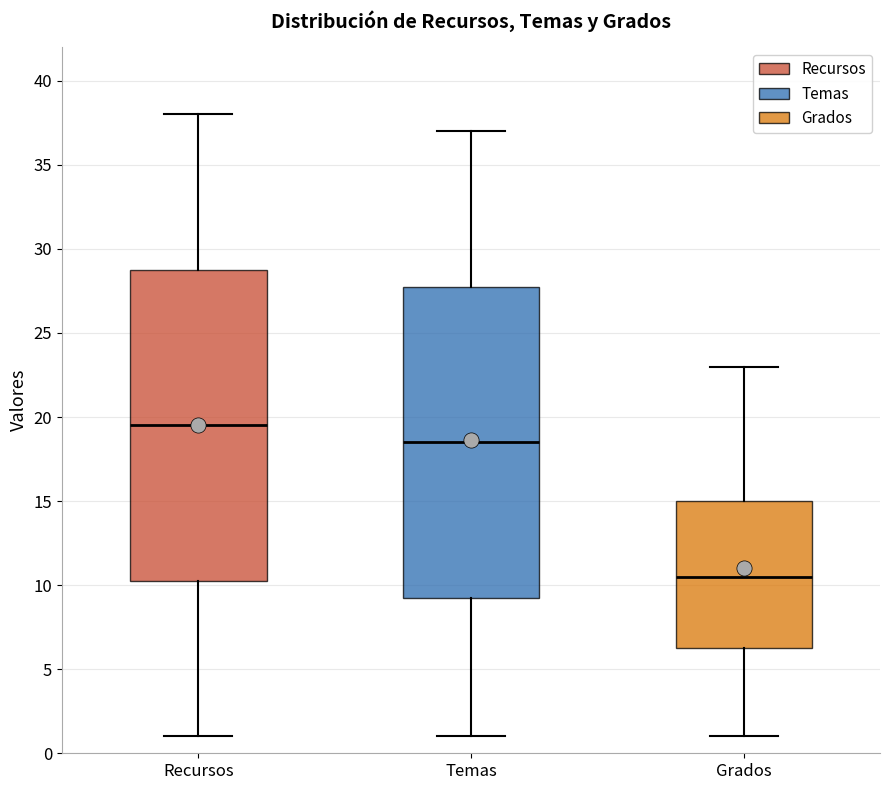

Where does the upper whisker of the box for Grados end on the y-axis? The values are not printed on the chart, so give them approximately, as read against the axis.

23.0